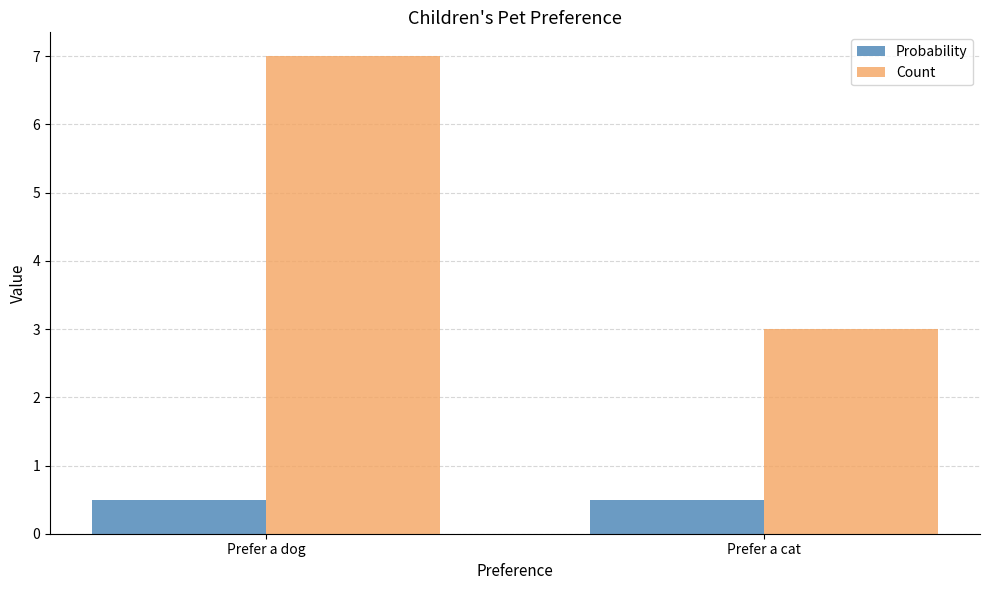

At Prefer a dog, list the series in order from smallest to largest.

Probability, Count